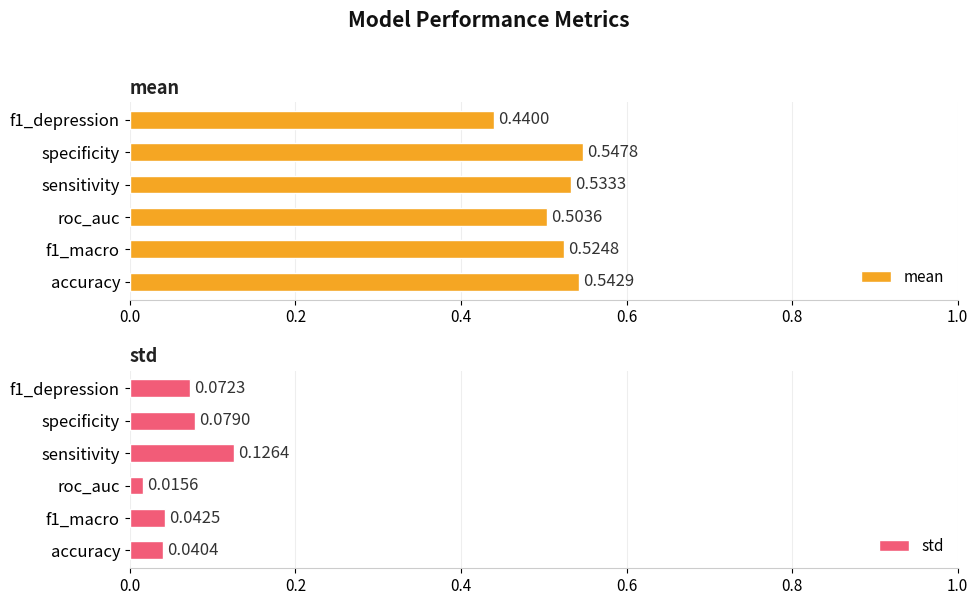

List the series in order of their peak value, highest first.

mean, std